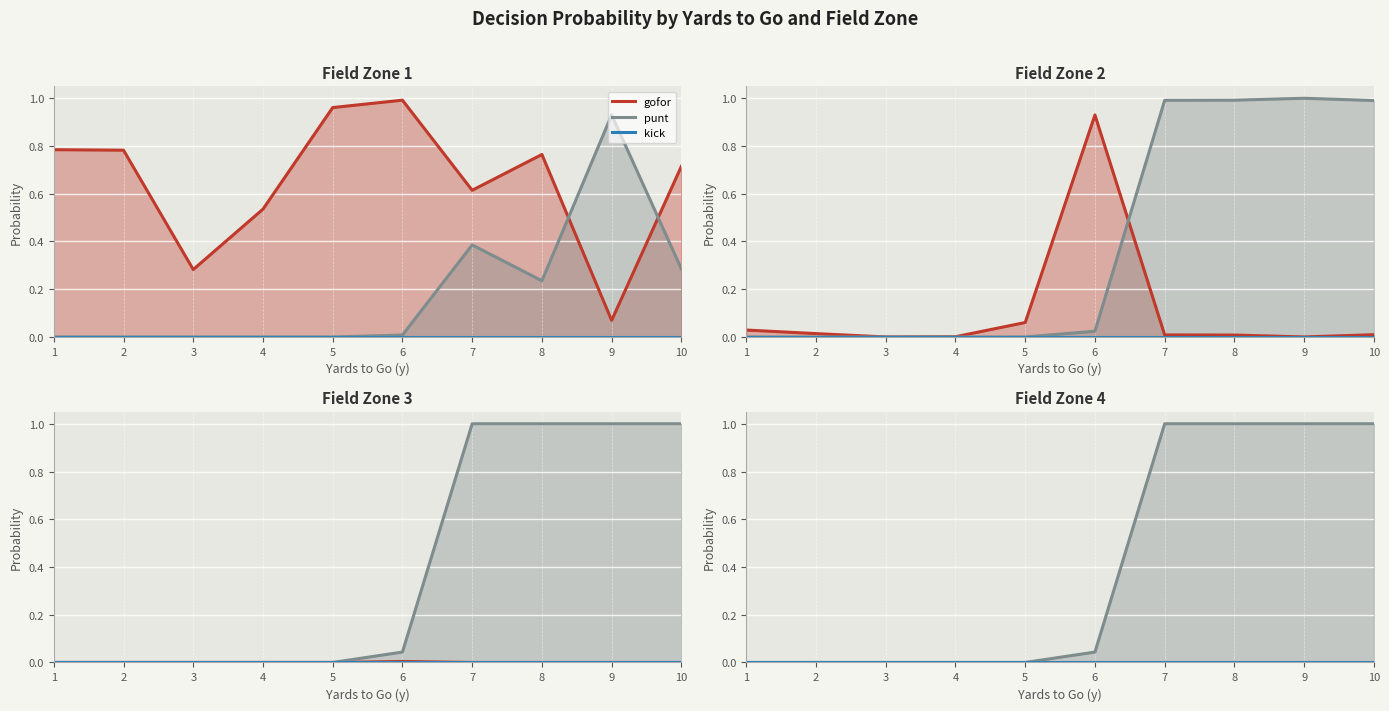

The value of punt at 5 is -0.5. True or false?

False